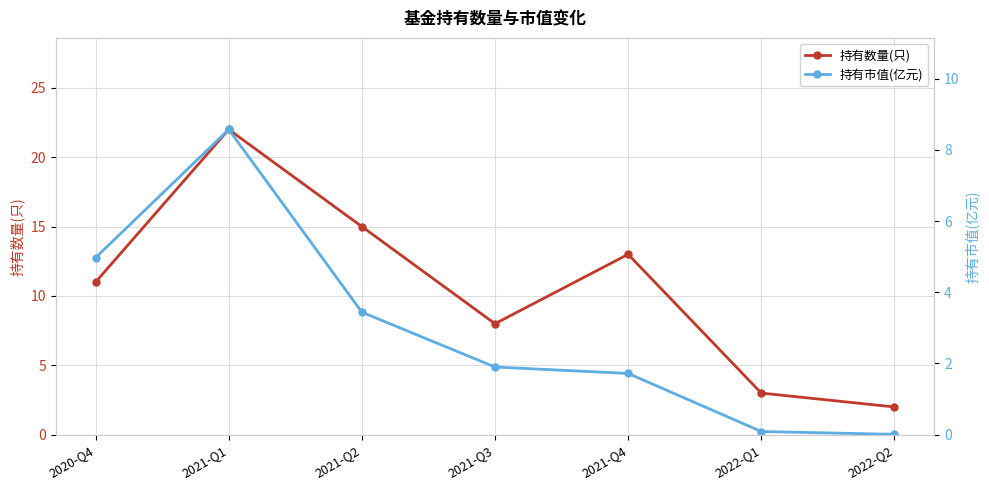

What is the value of the 持有数量(只) point at the 6th from the left?

3